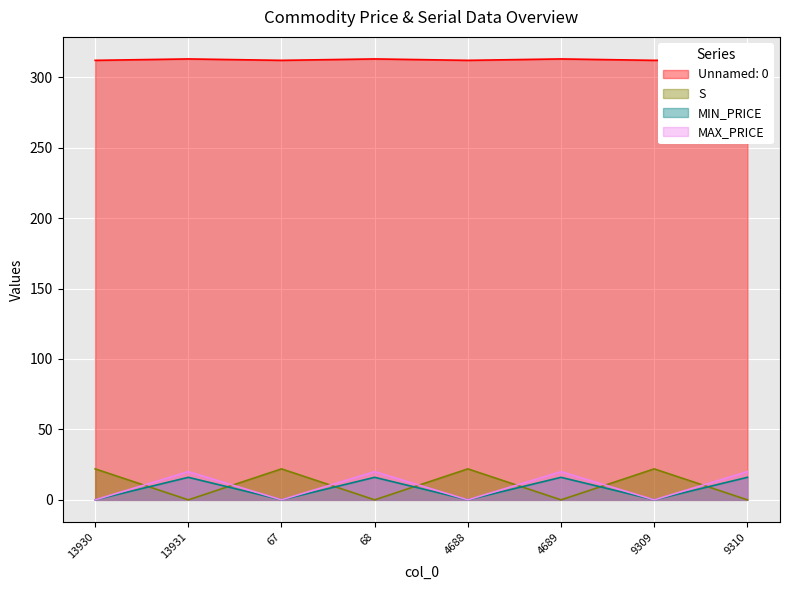

True or false: MAX_PRICE and MIN_PRICE cross at least once.

False